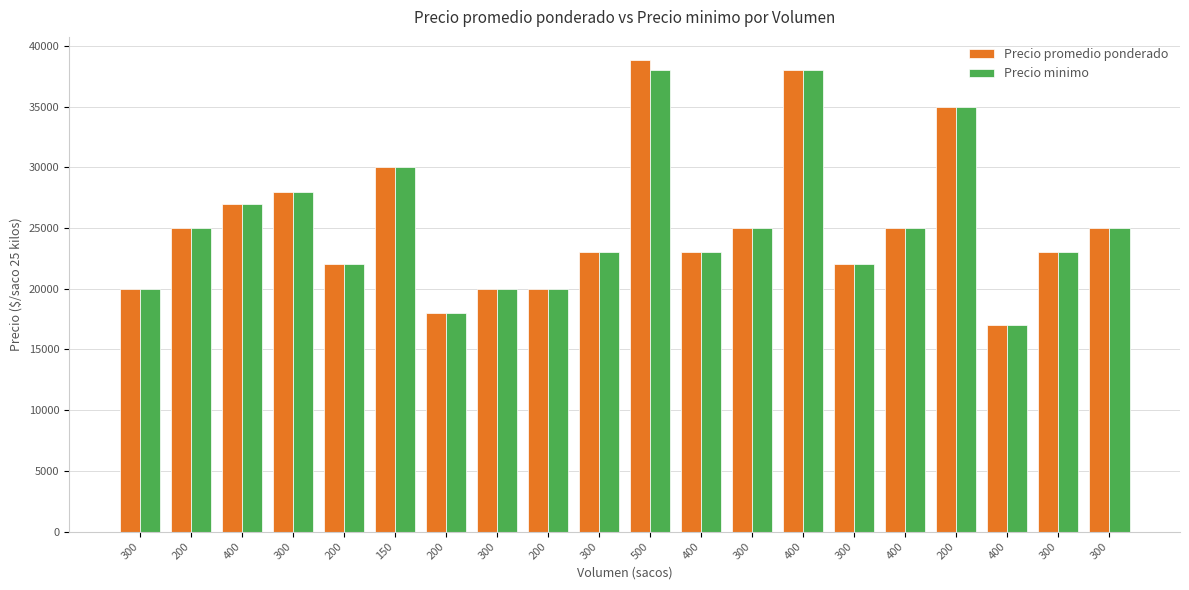

Is the value of Precio promedio ponderado at 300 greater than the value of Precio minimo at 300?

No